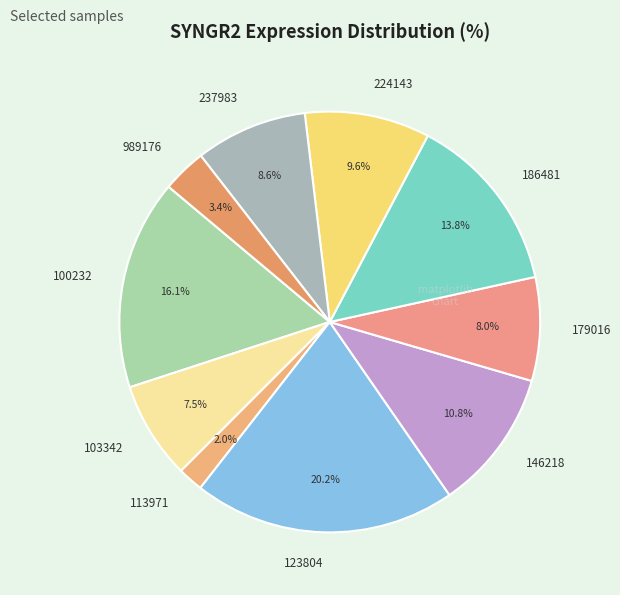

Is there any slice that represents more than half of the pie?

No